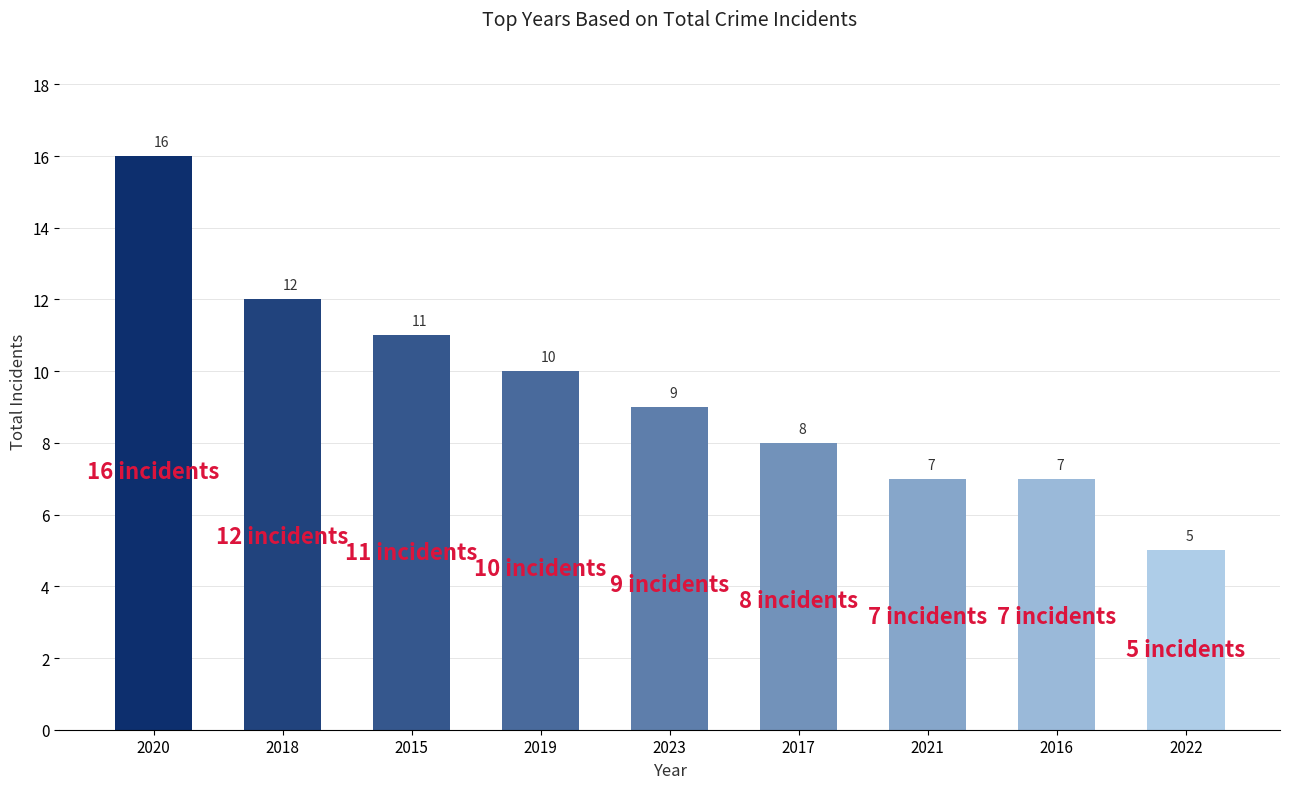

Where is the data nearest to the value 10?

2019